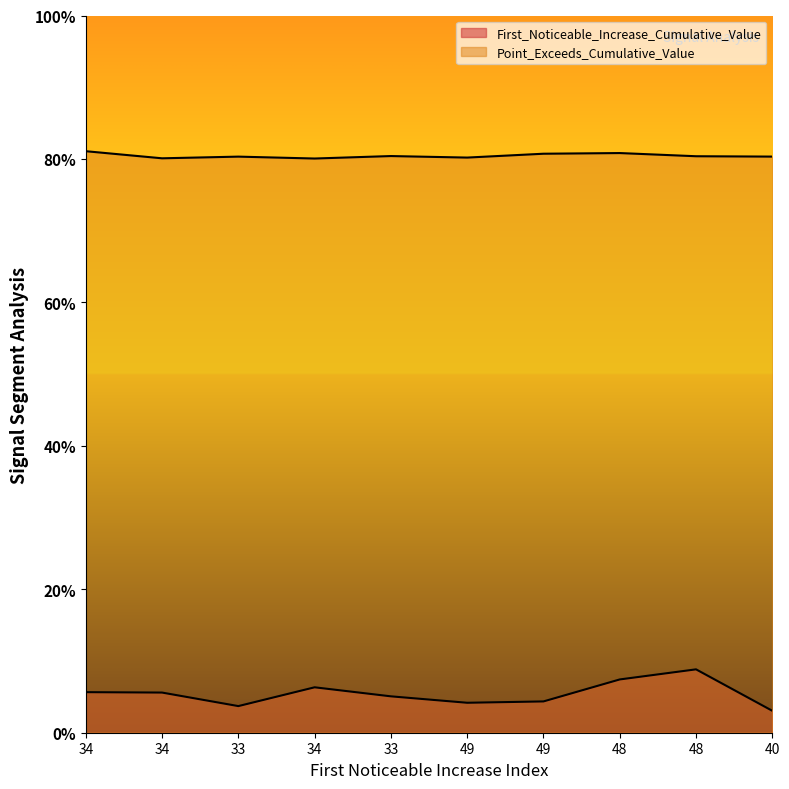

Is it true that Point_Exceeds_Cumulative_Value equals 0.4 at 34?

False